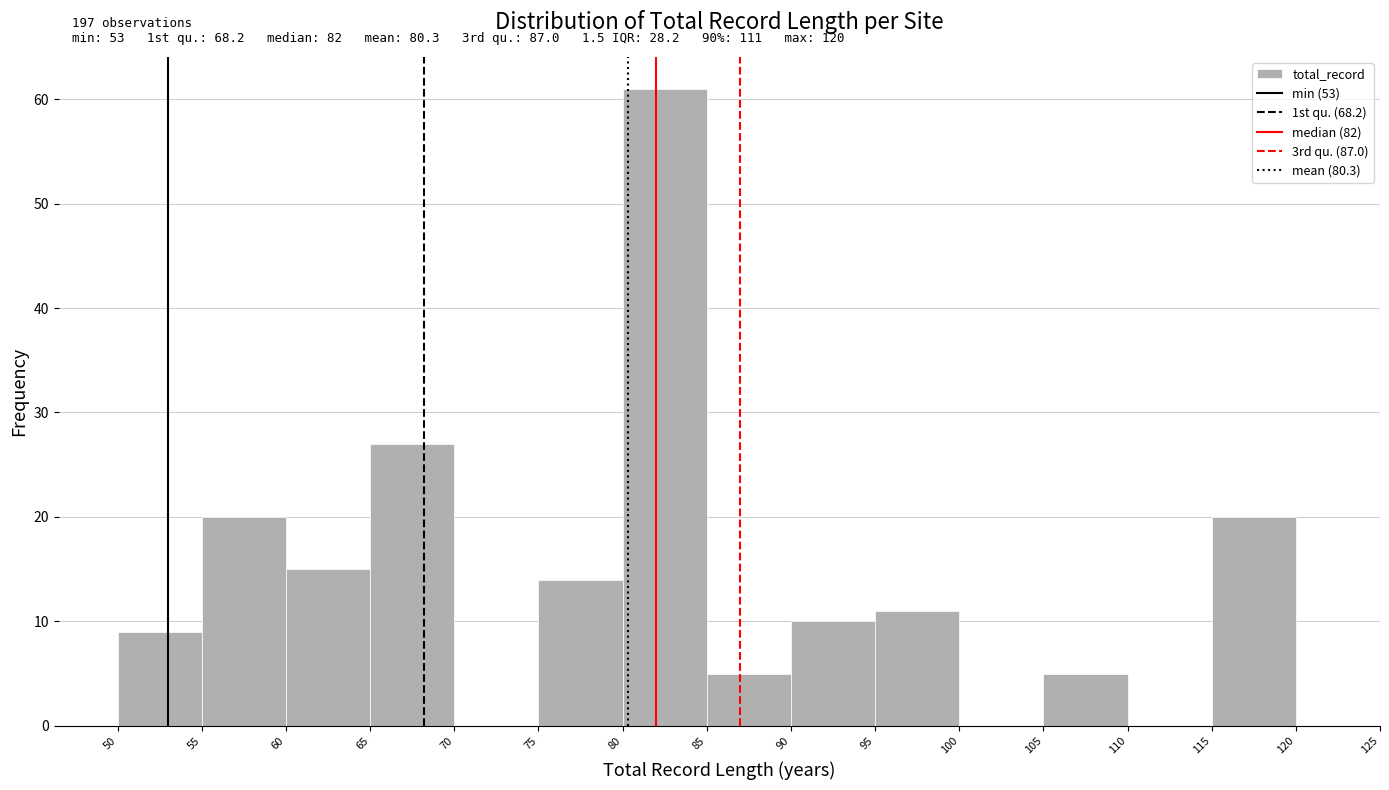

Over which range of the x-axis is the bar tallest?

80 to 85